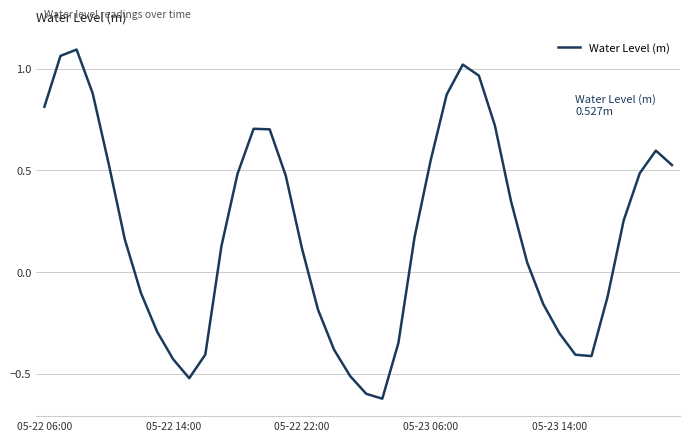

Does the chart display data point markers on the line(s)?

No